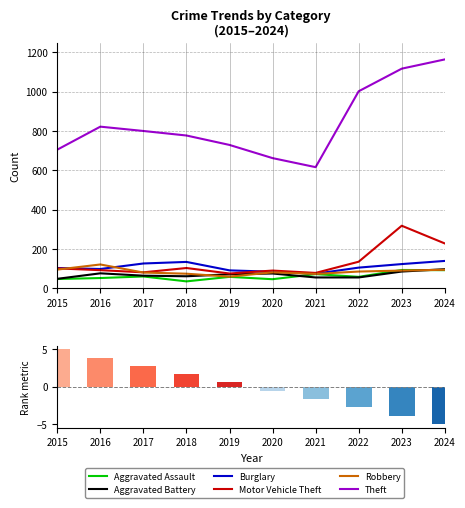

Reading left to right, list all the values displayed in this chart.

Aggravated Assault: 47	52	60	35	58	46	72	58	93	92
Aggravated Battery: 48	76	64	61	71	75	55	55	85	97
Burglary: 103	98	126	134	91	84	74	105	123	139
Motor Vehicle Theft: 101	92	81	103	75	90	78	135	318	228
Robbery: 95	121	80	74	59	81	73	85	90	94
Theft: 705	822	800	777	729	662	616	1002	1117	1164